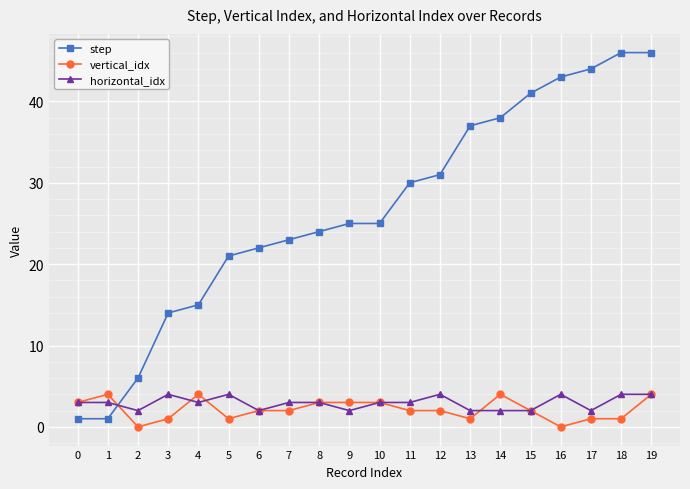

True or false: step and horizontal_idx intersect in this chart.

True